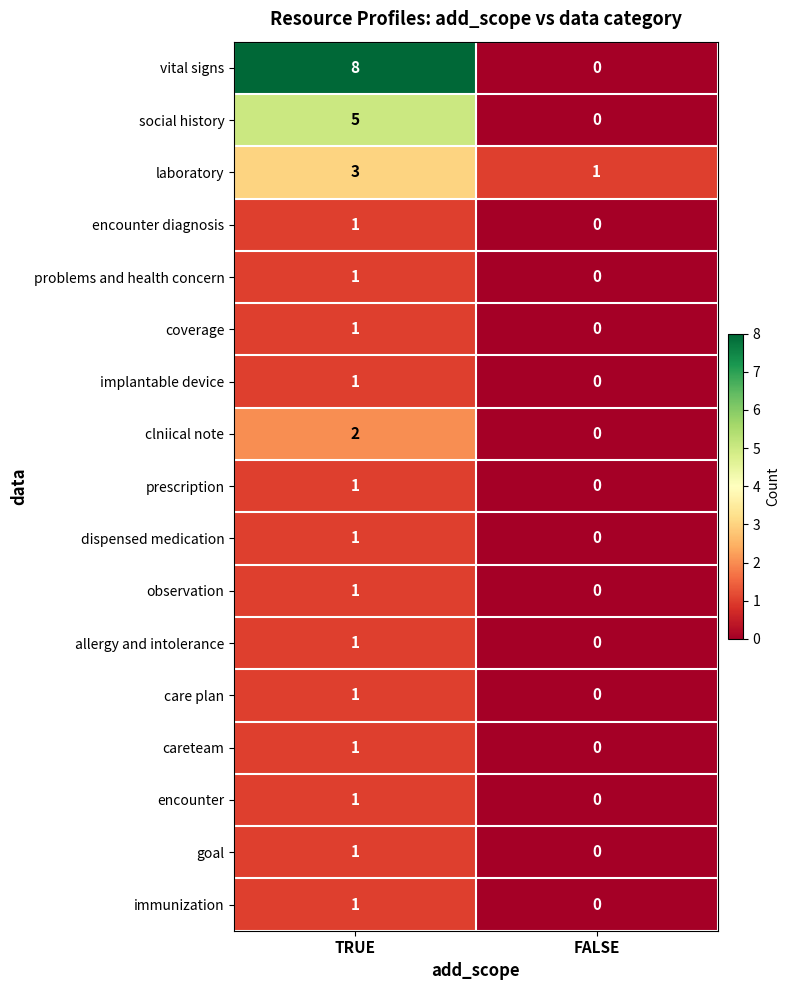

Rank the categories by prescription value from highest to lowest.

TRUE, FALSE